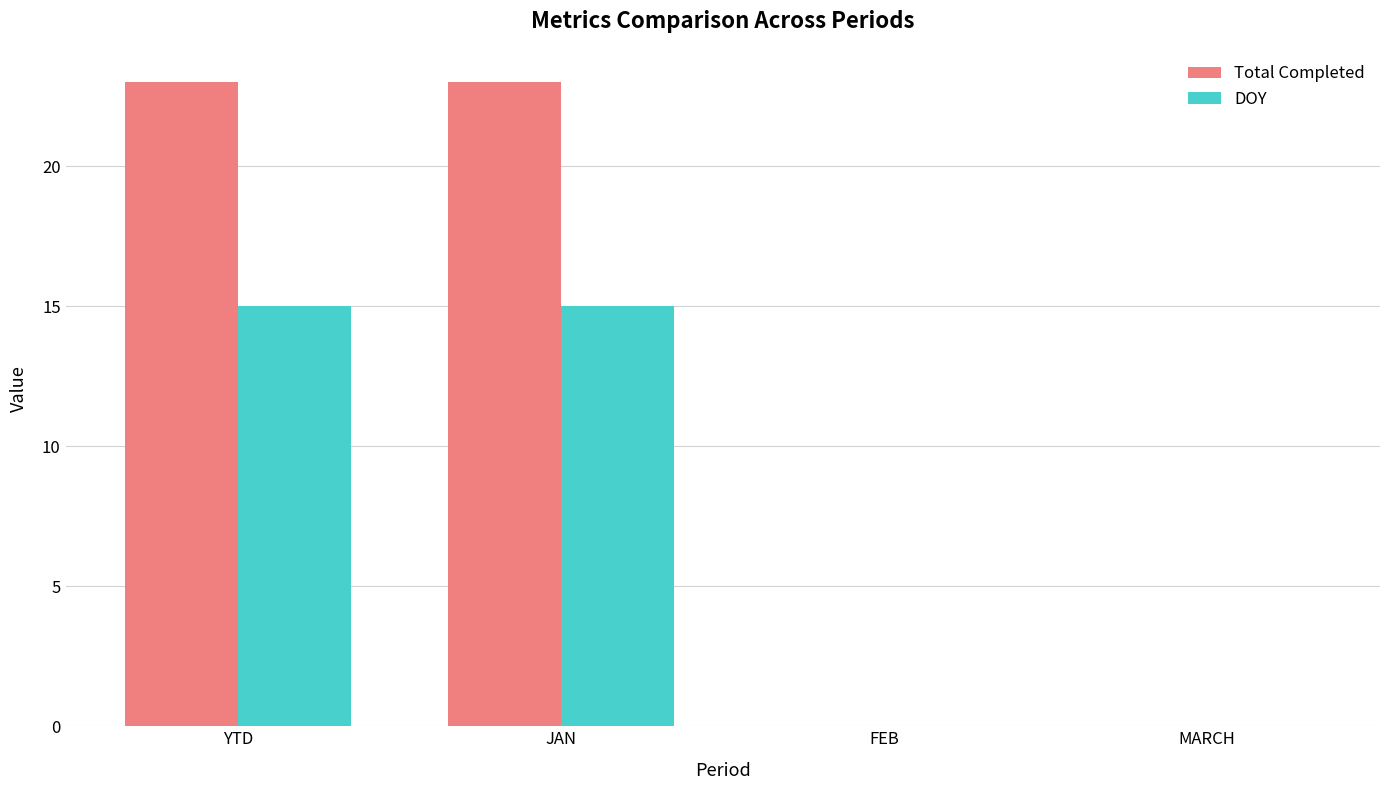

Is the value of Total Completed at JAN greater than the value of DOY at JAN?

Yes